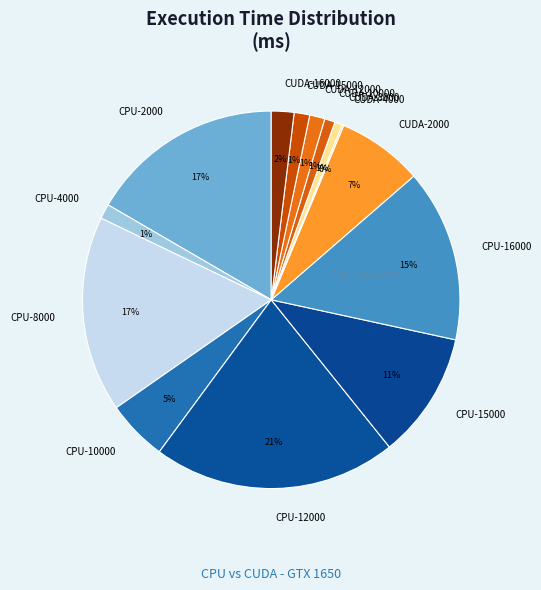

Which has a higher value, CPU-2000 or CUDA-15000?

CPU-2000